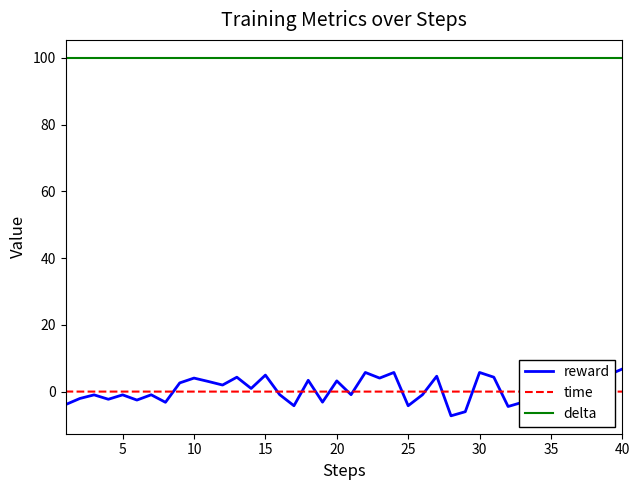

What is the greatest value displayed?

100.0